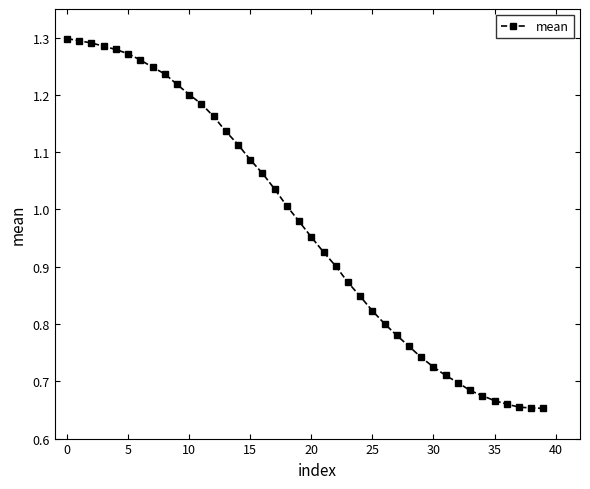

What is the sum of all values?

38.8